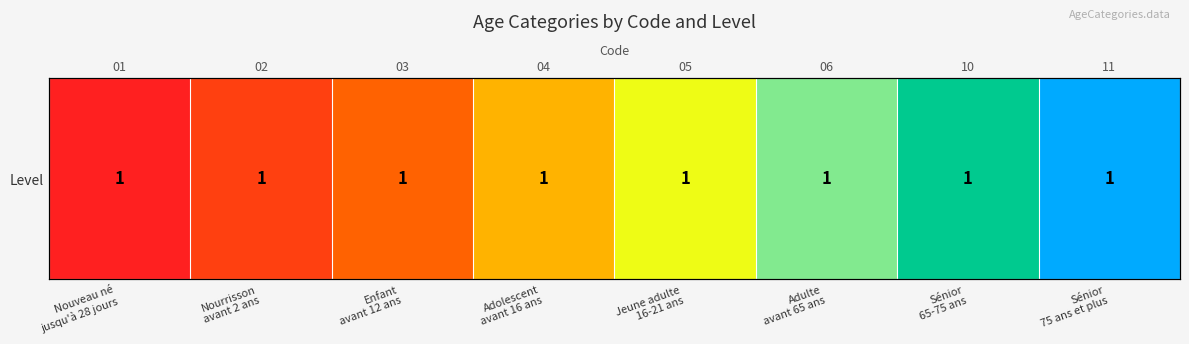

List the labels in order of value, smallest first.

Nouveau né
jusqu'à 28 jours, Nourrisson
avant 2 ans, Enfant
avant 12 ans, Adolescent
avant 16 ans, Jeune adulte
16-21 ans, Adulte
avant 65 ans, Sénior
65-75 ans, Sénior
75 ans et plus